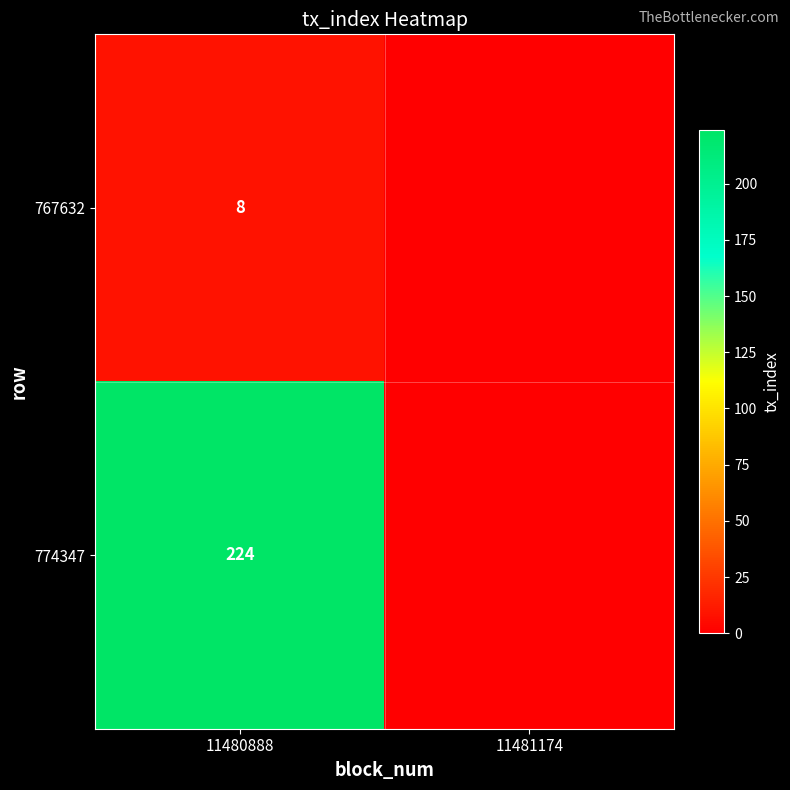

What is the spread (max minus min) of values at 11480888?

216